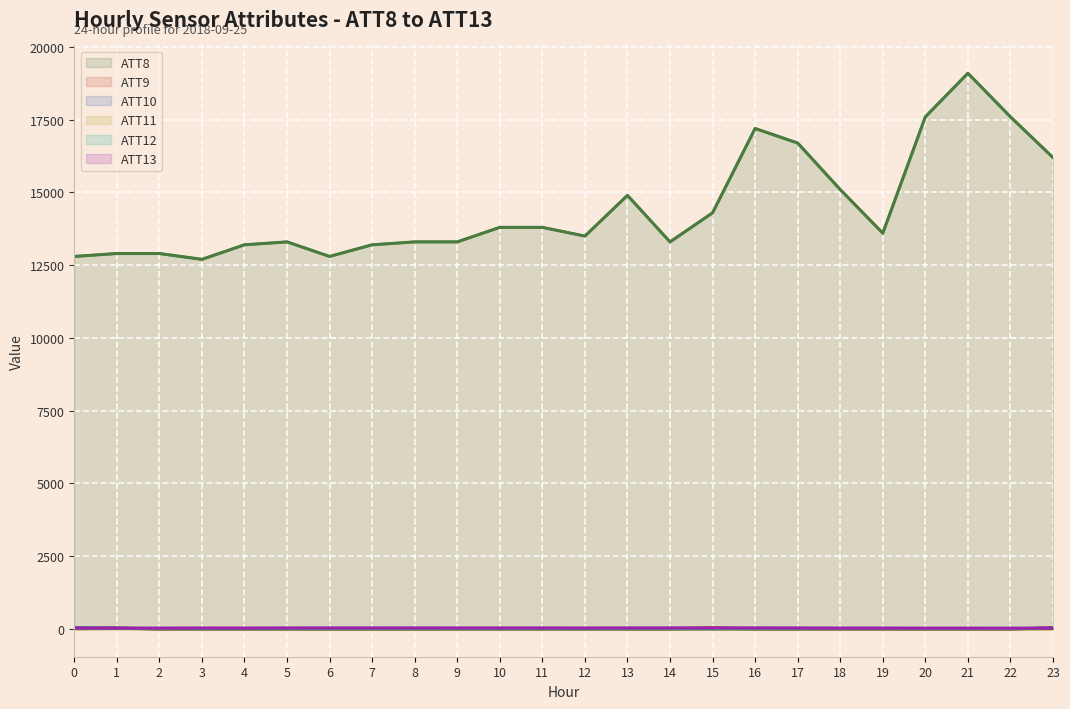

The value of ATT10 at 18 is -10.0. True or false?

True